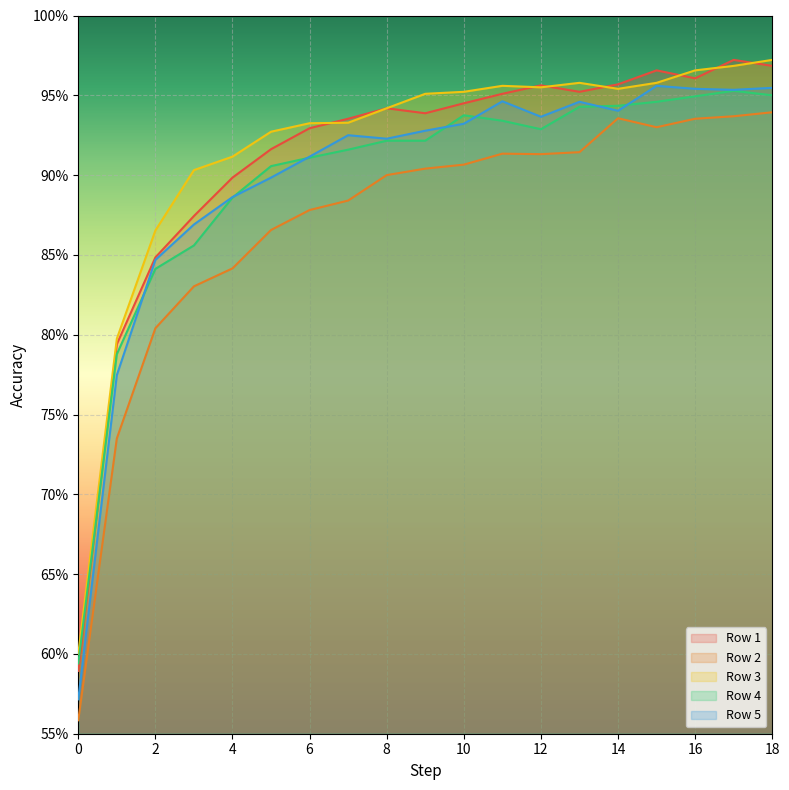

What is the average value of the Row 4 series?

0.9